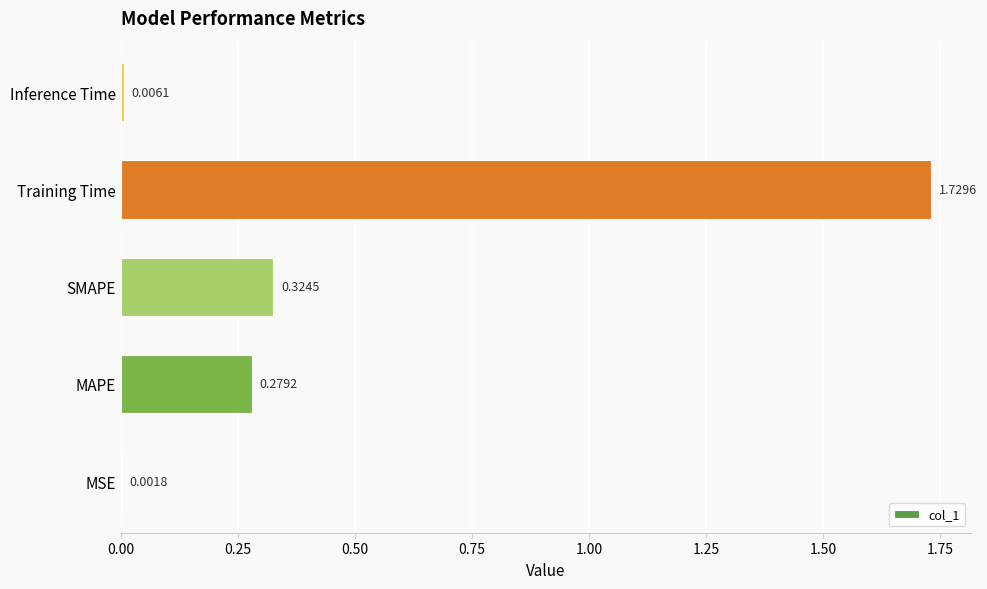

Which label corresponds to the largest value in the chart?

Training Time